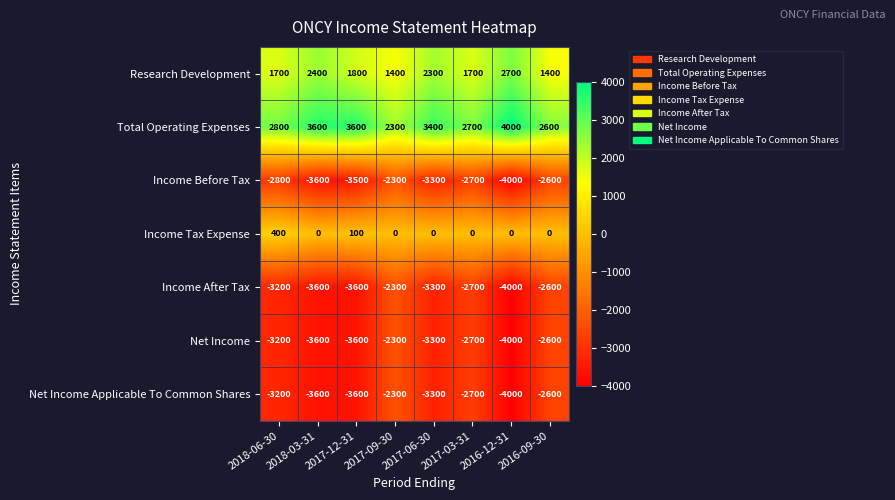

What value does the Total Operating Expenses series have at 2016-12-31, to the nearest 50?

4000